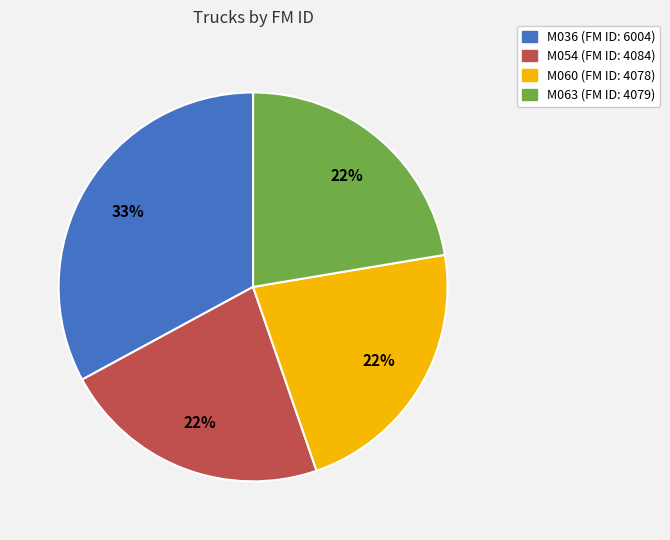

Is the sum of M063 and M054 greater than half?

No